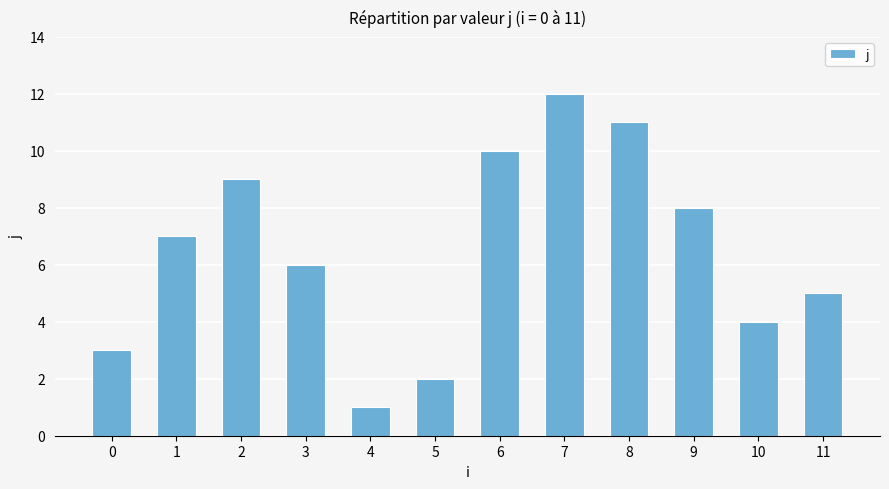

How many data points are less than 7?

6